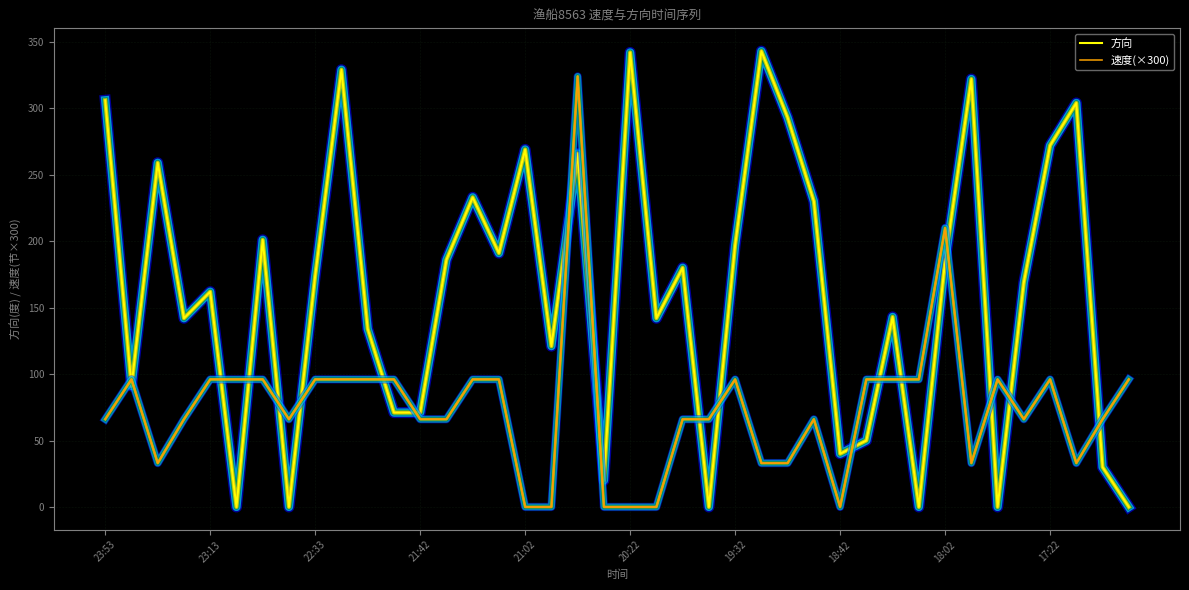

What is the difference between the maximum and minimum values in the 速度(×300) series?

324